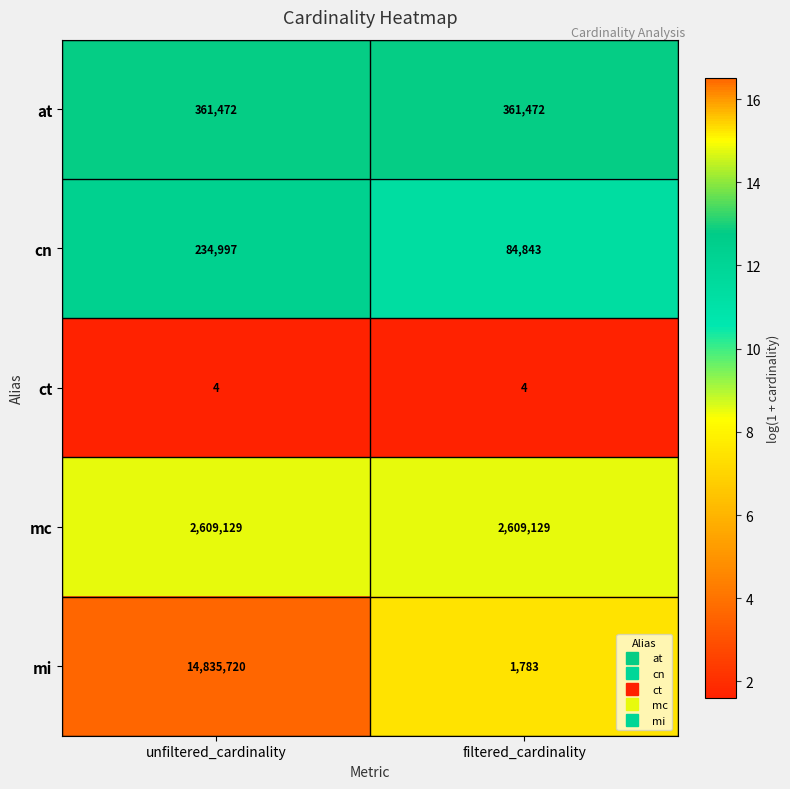

What is the difference between the maximum and minimum values in the cn series?

150154